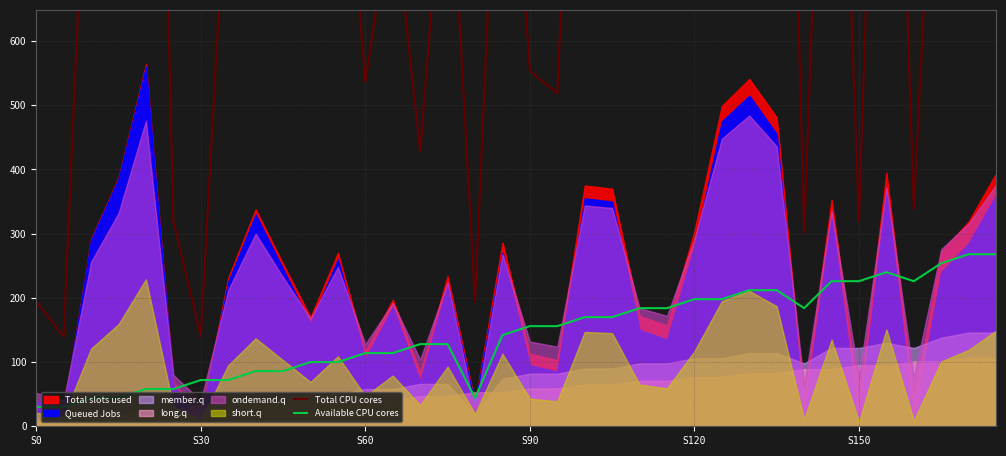

Where is Available CPU cores nearest to the value 149?

17